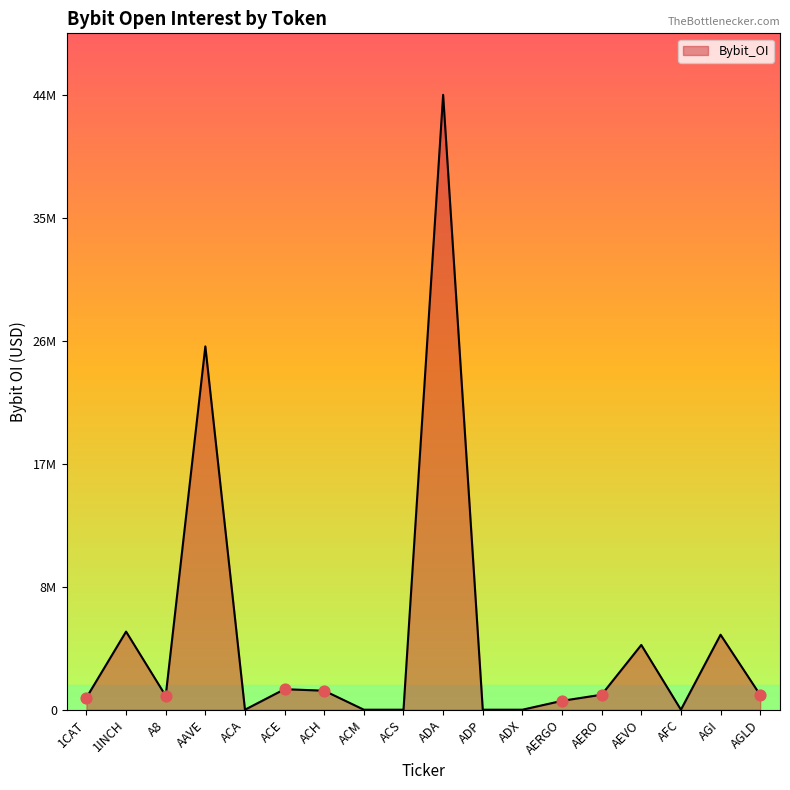

What is the ratio of the value at AAVE to the value at A8?

26.2